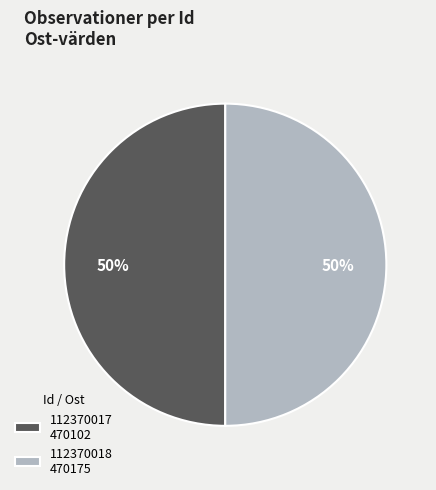

How many segments does this pie chart have?

2